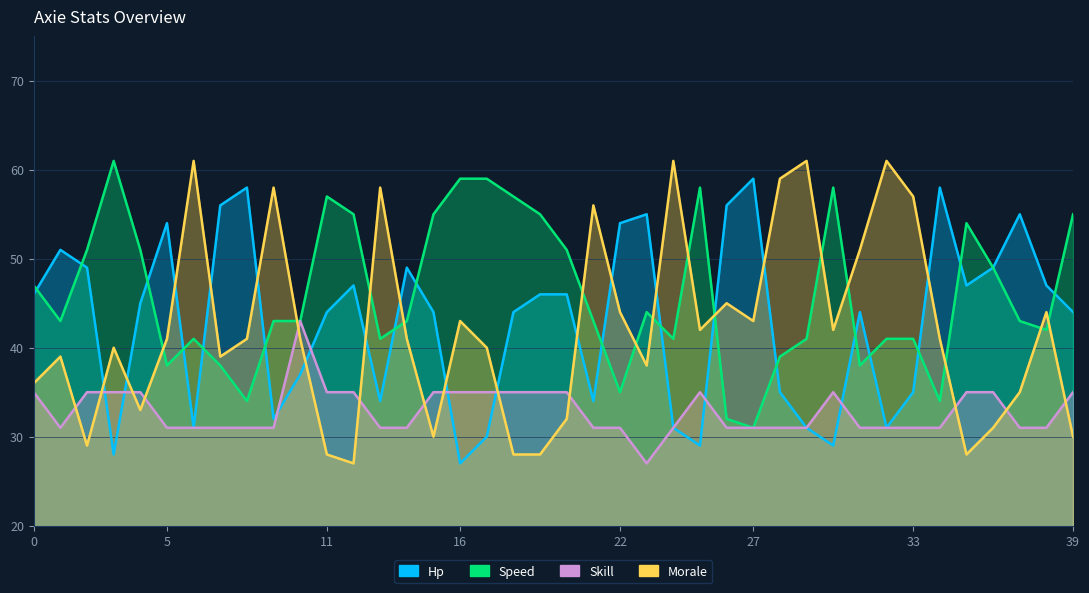

Does the chart display data point markers on the line(s)?

No